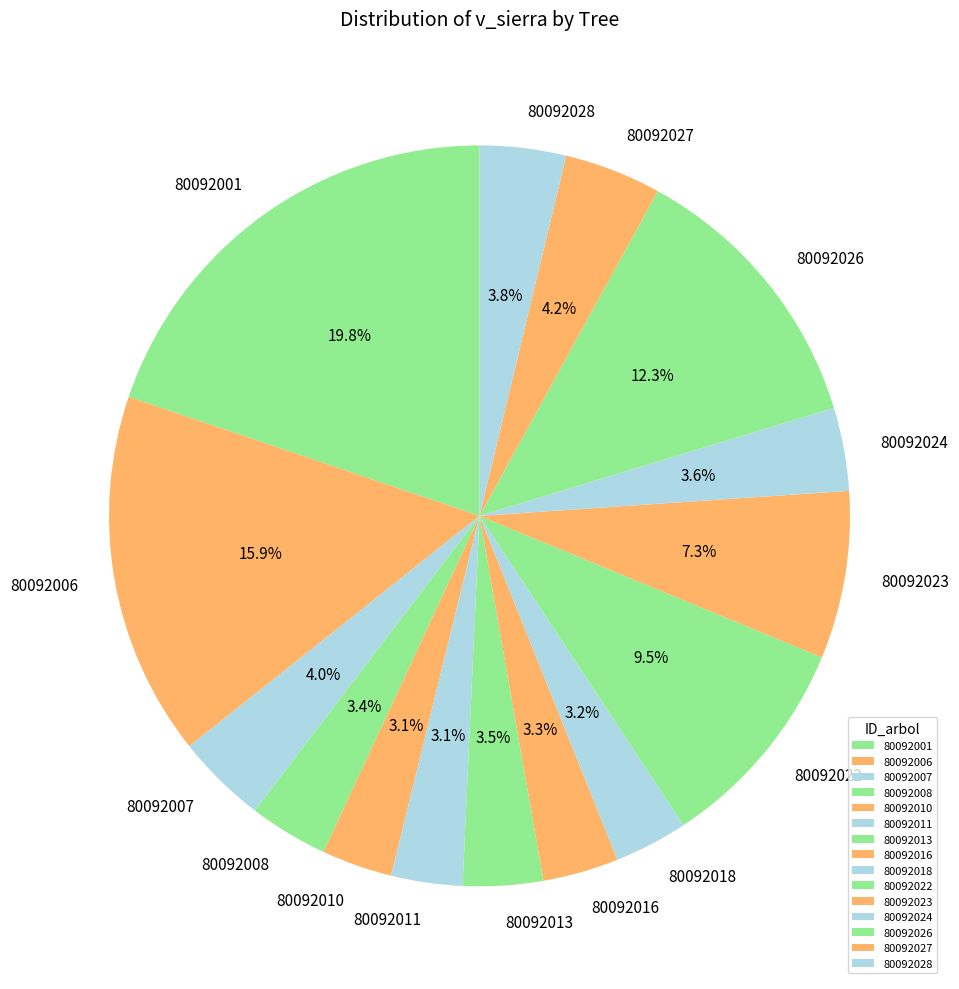

What percentage is the 80092028 slice, to the nearest percent?

4%